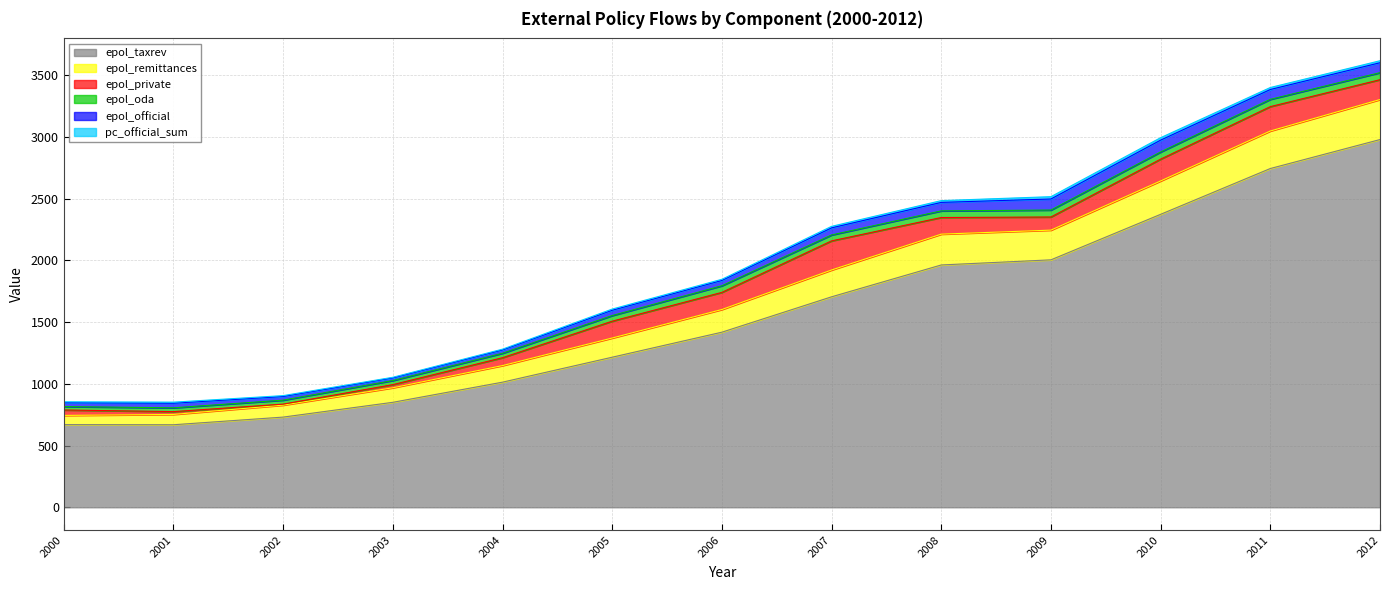

Reading right to left, transcribe all the data shown in this chart.

epol_taxrev: 2012=2979.0	2011=2744.3	2010=2373.3	2009=2004.6	2008=1963.1	2007=1705.1	2006=1418.5	2005=1215.9	2004=1013.7	2003=850.5	2002=730.7	2001=668.7	2000=669.7
epol_remittances: 2012=324.2	2011=303.9	2010=270.2	2009=240.7	2008=249.6	2007=217.2	2006=183.8	2005=155.4	2004=134.3	2003=117.8	2002=96.9	2001=83.6	2000=74.6
epol_private: 2012=160.7	2011=197.5	2010=176.6	2009=106.4	2008=134.7	2007=235.9	2006=138.7	2005=136.3	2004=63.7	2003=25.4	2002=8.2	2001=22.9	2000=44.1
epol_oda: 2012=56.8	2011=58.9	2010=58.1	2009=56.3	2008=53.7	2007=48.0	2006=53.6	2005=45.5	2004=36.0	2003=33.2	2002=32.1	2001=30.8	2000=27.5
epol_official: 2012=80.5	2011=79.8	2010=96.0	2009=89.7	2008=68.7	2007=57.5	2006=43.1	2005=43.2	2004=27.2	2003=21.5	2002=29.8	2001=37.2	2000=31.3
pc_official_sum: 2012=16.2	2011=16.2	2010=19.8	2009=18.7	2008=14.5	2007=12.3	2006=9.3	2005=9.5	2004=6.0	2003=4.8	2002=6.8	2001=8.6	2000=7.3